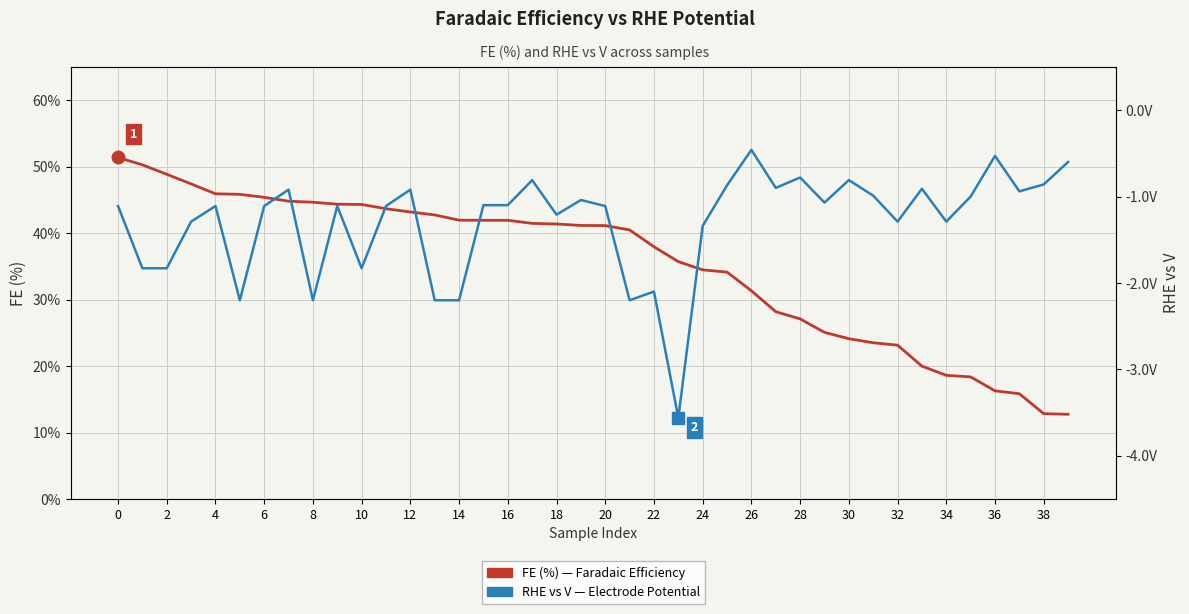

Rank the series by their maximum value, from lowest to highest.

RHE vs V, FE (%)